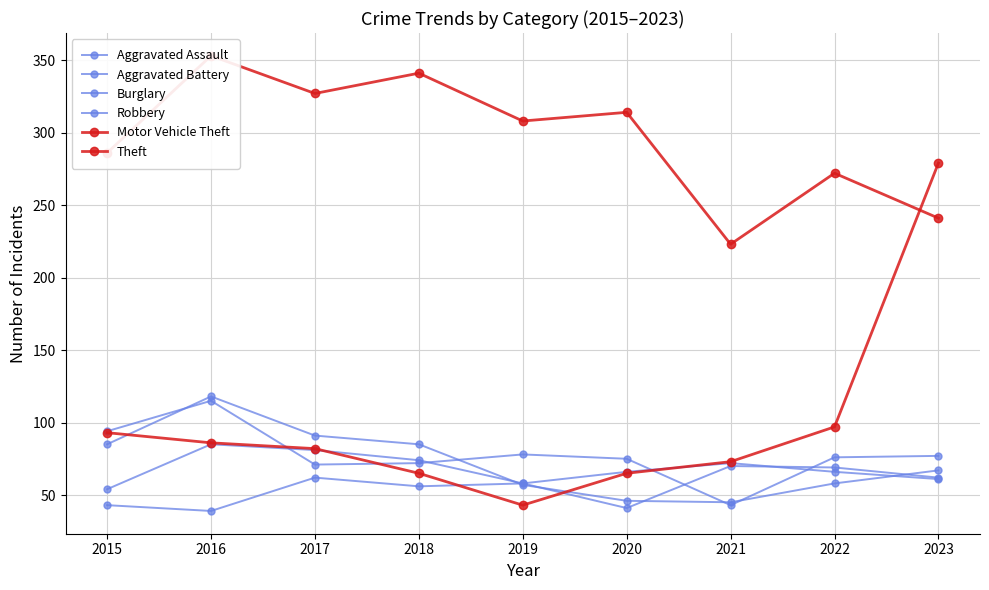

Count the number of categories in the chart.

9